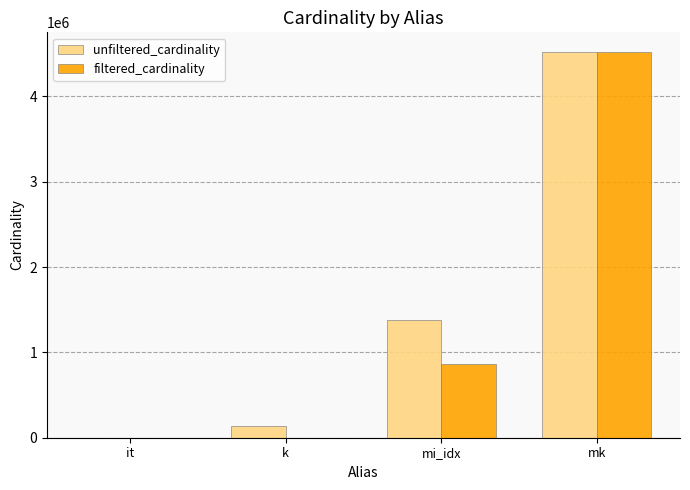

Between it and mi_idx, which series saw the biggest shift?

unfiltered_cardinality